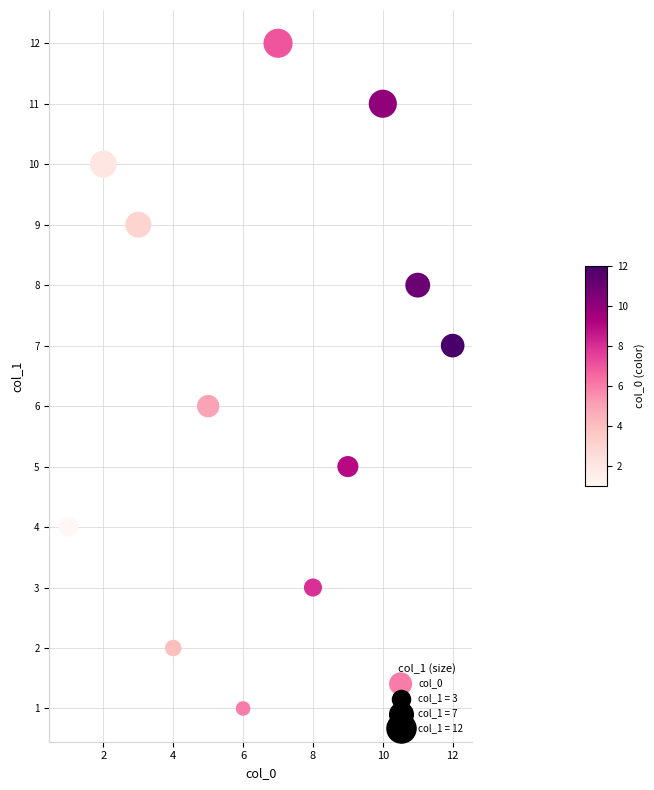

What is the average X value?

6